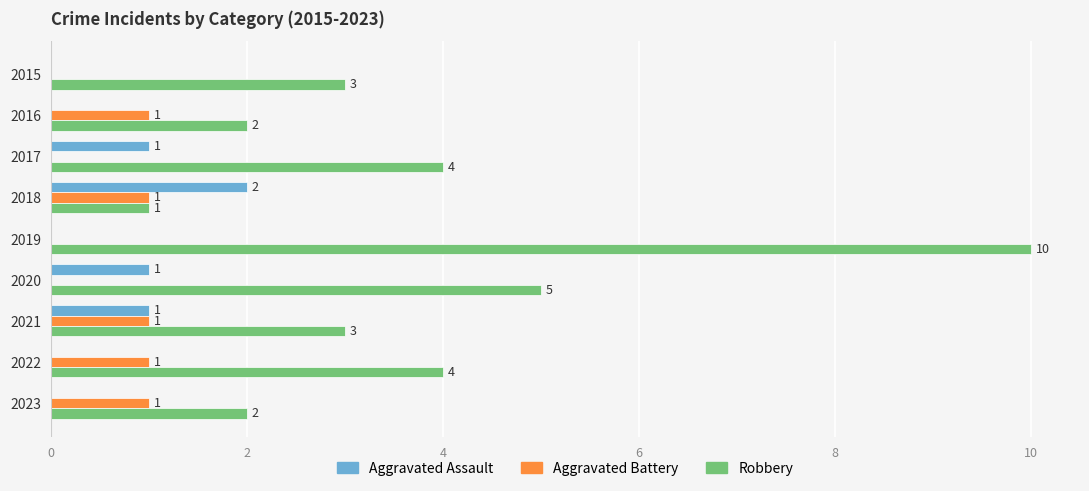

What is the sum of all Aggravated Battery values?

5